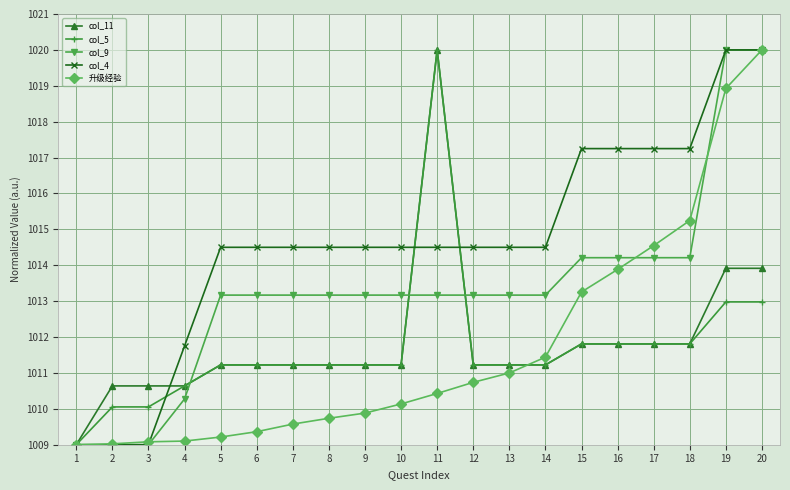

How many values in the col_5 series exceed 1011?

16